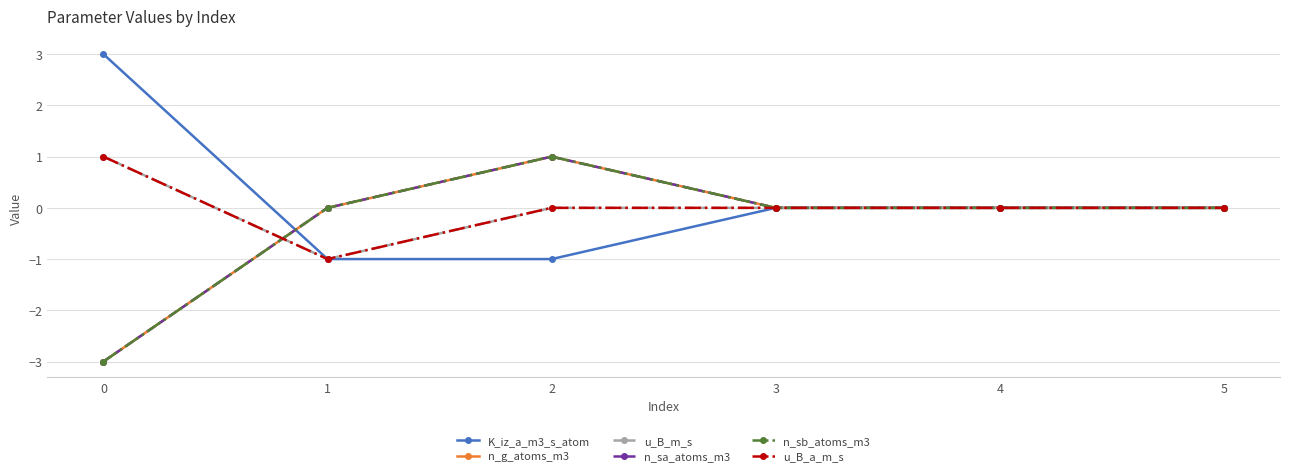

What is the sum of the u_B_a_m_s values at 1 and 3?

-1